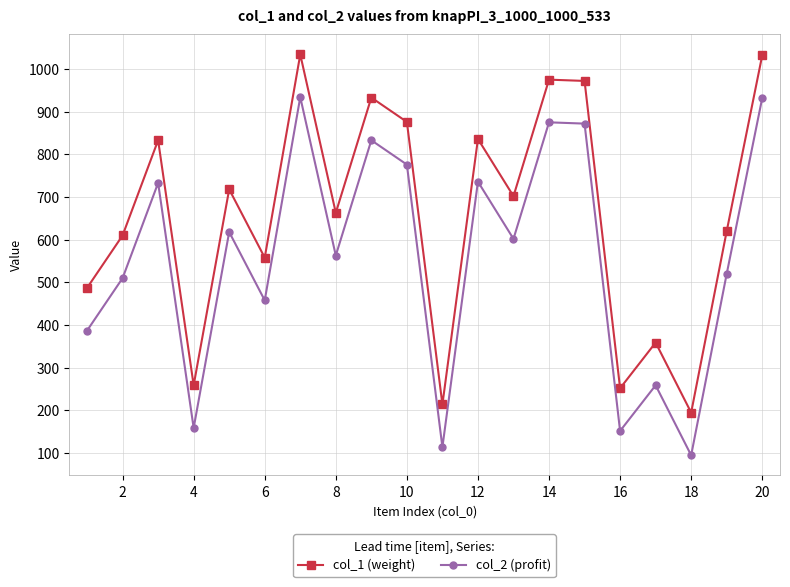

True or false: col_1 (weight) has more than 0 points higher than both neighbors.

True